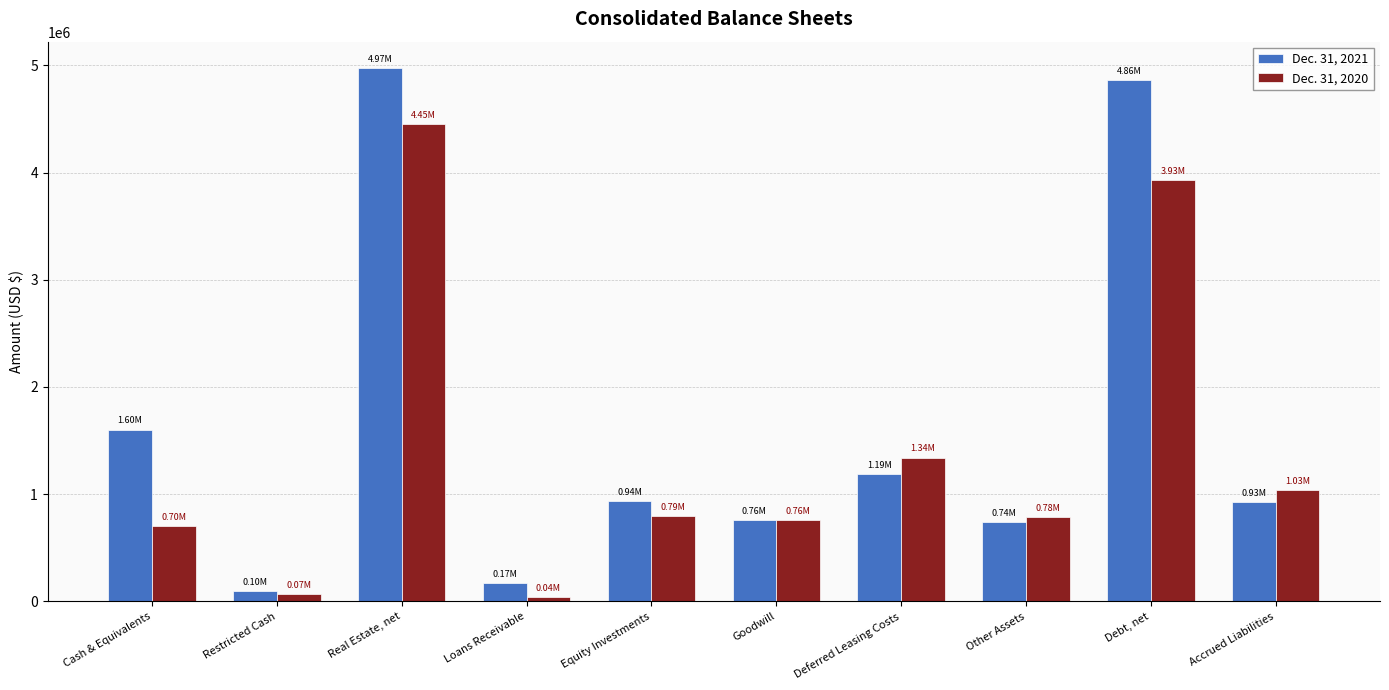

Is the value of Dec. 31, 2020 at Restricted Cash greater than the value of Dec. 31, 2021 at Debt, net?

No